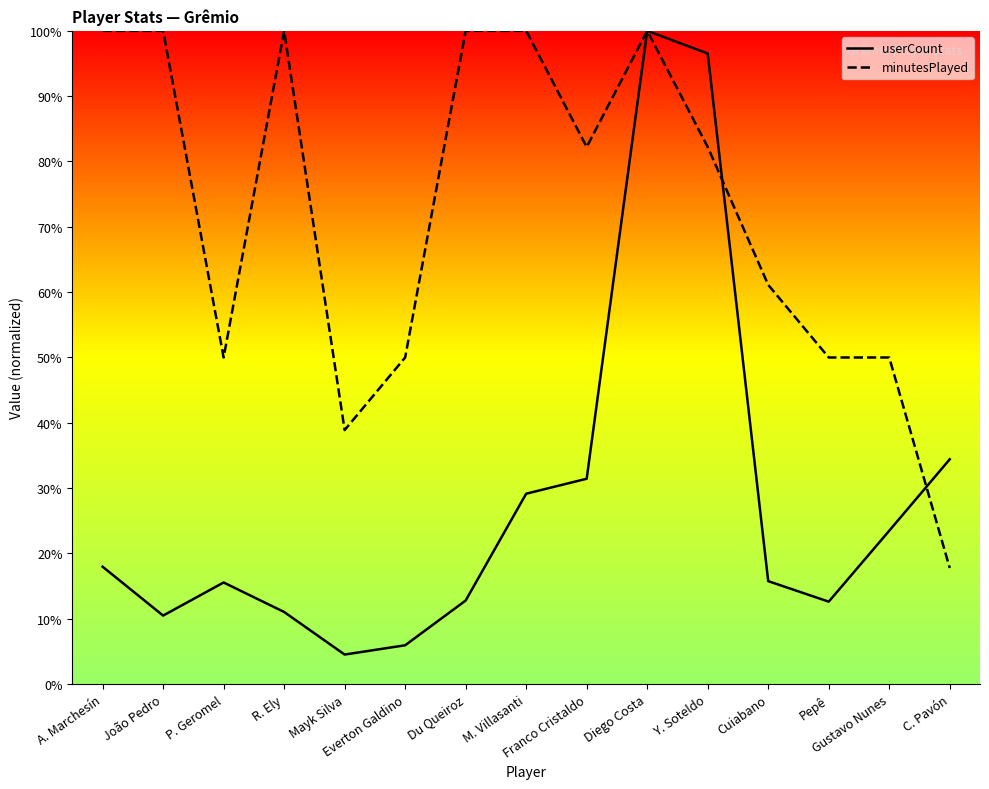

How many data points does each series have?

15